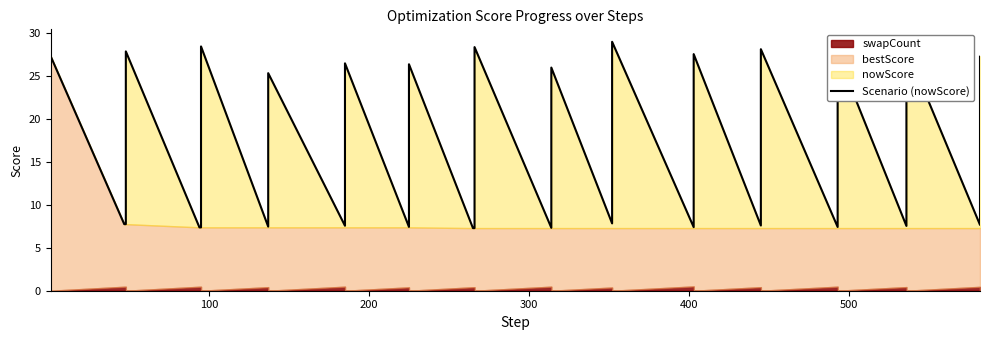

True or false: the data shows 45.1 at 0.

False